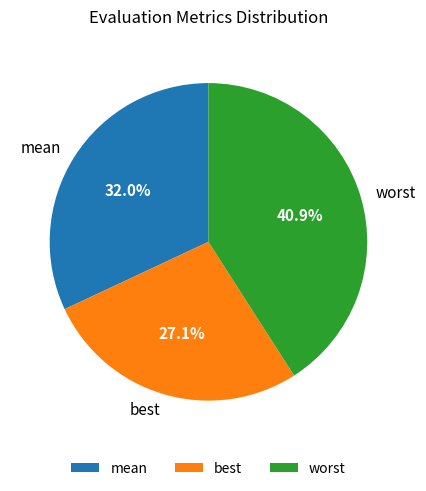

Which category has the smallest portion of the pie?

best